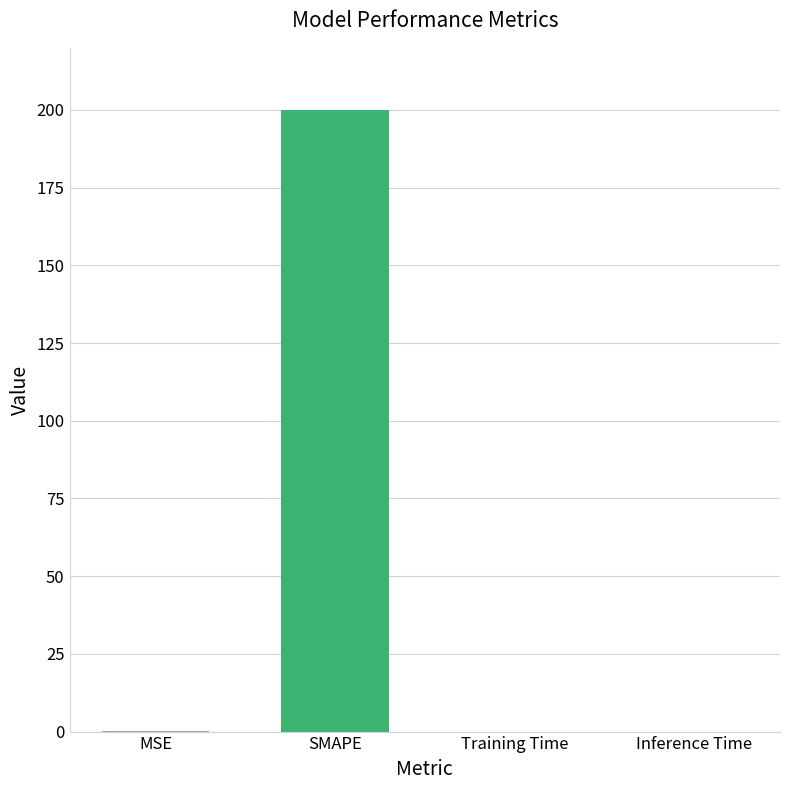

Is it true that the value at SMAPE is 200.0?

True